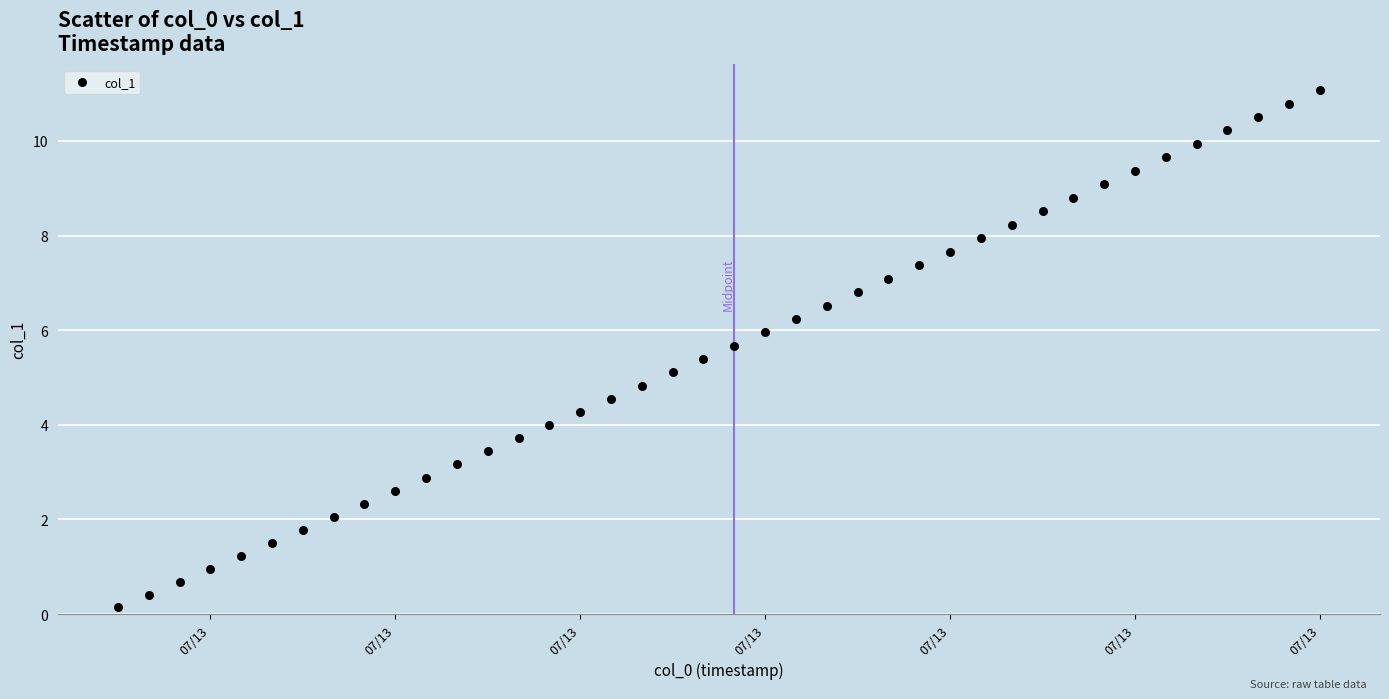

What is the range of Y values (max minus min)?

10.9